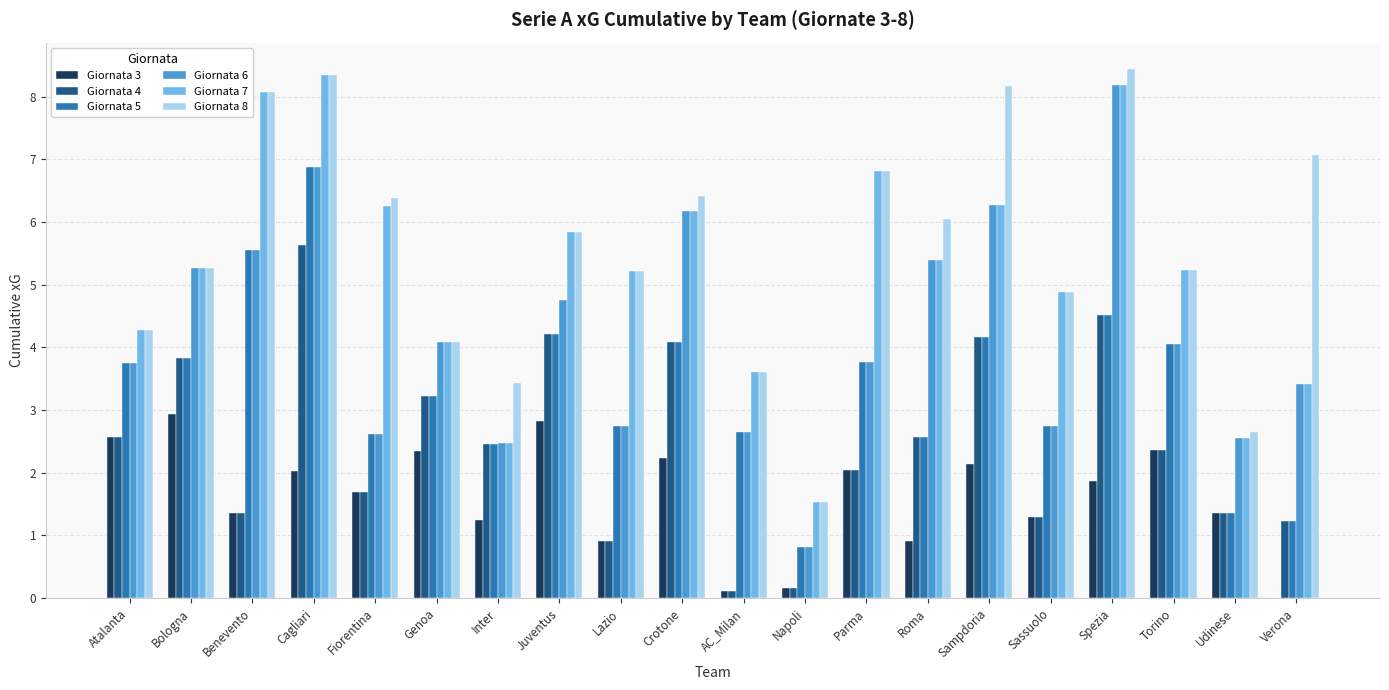

What is the sum of the Giornata 6 values at Sampdoria and Sassuolo?

9.0